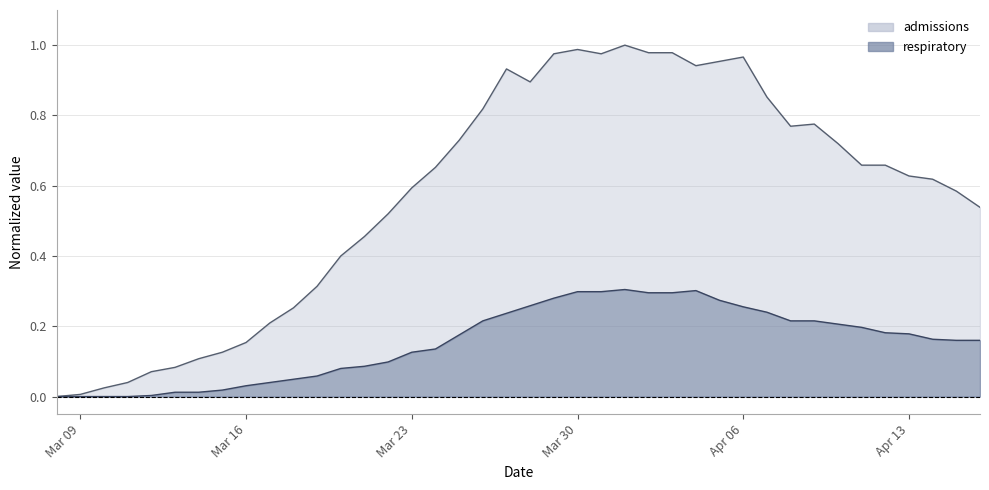

True or false: respiratory and admissions cross at least once.

False